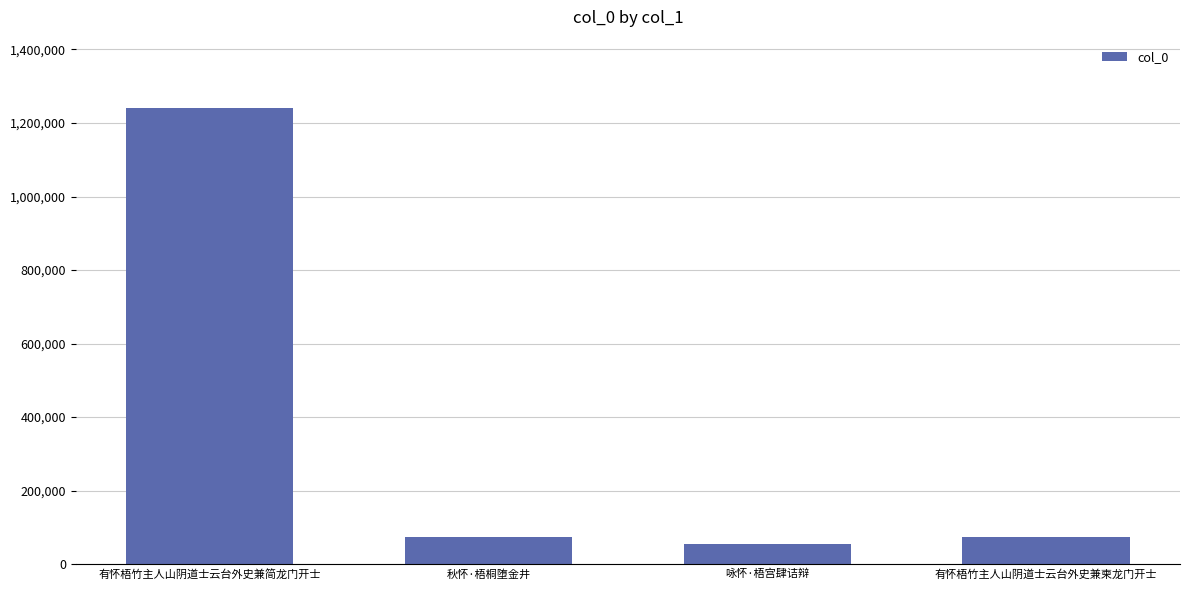

How many bars are there in total?

4